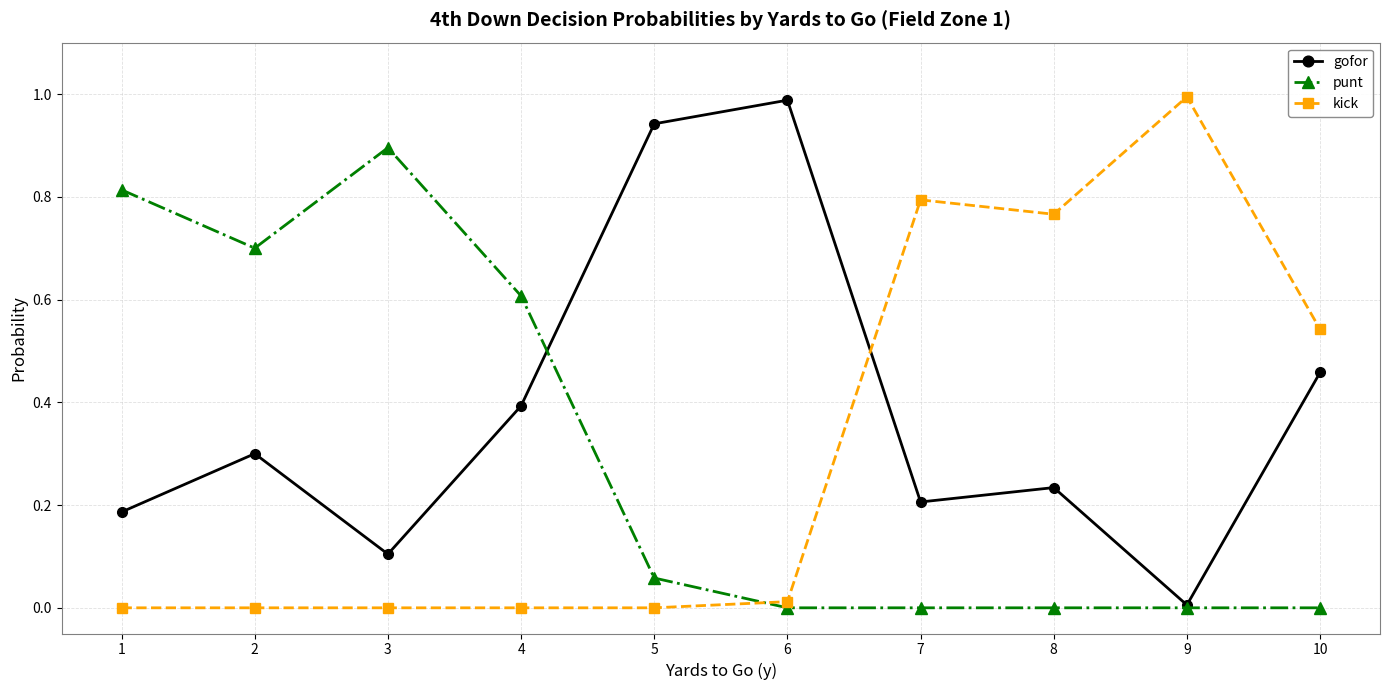

How many interior local valleys does the gofor series have?

3